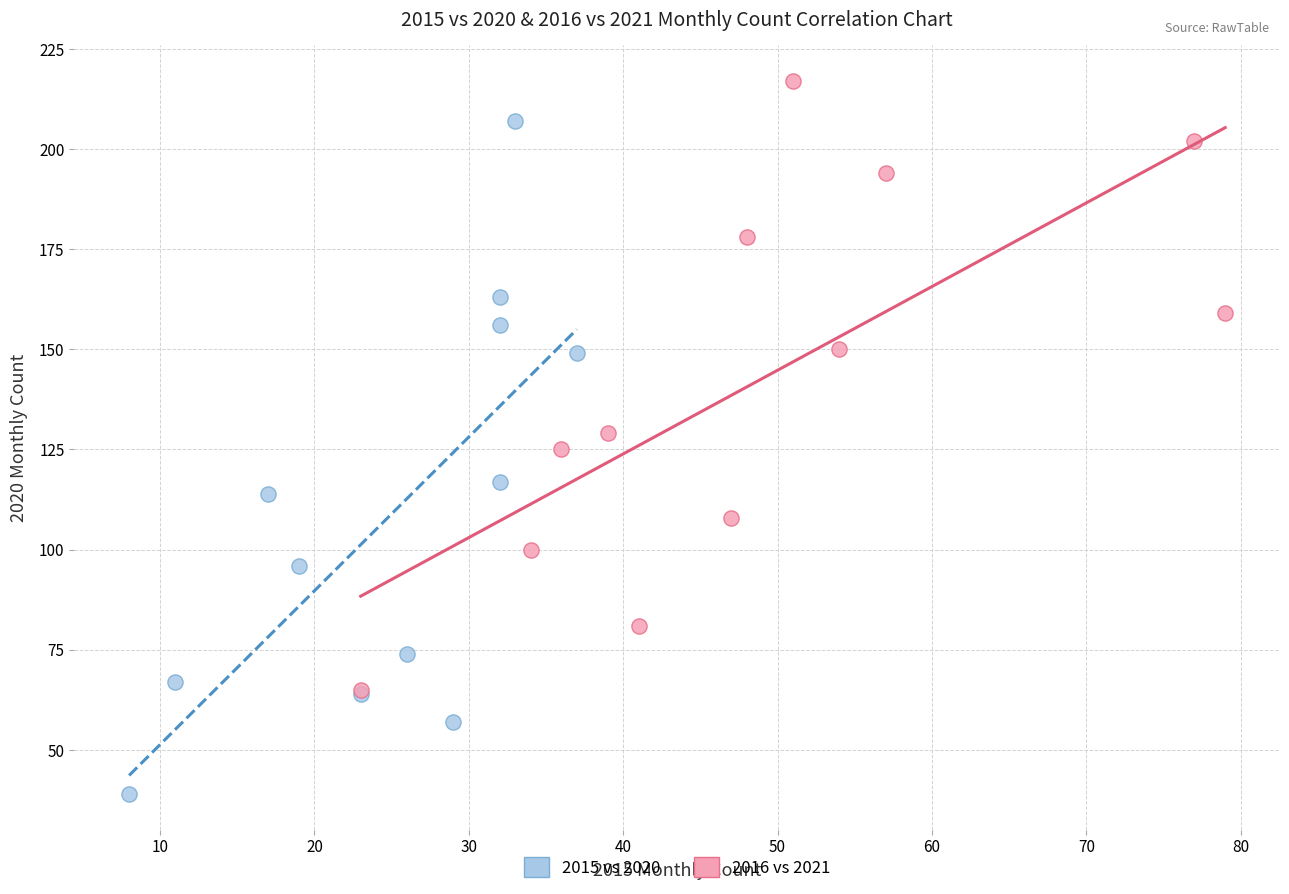

What are all the series names shown in the legend?

2015 vs 2020, 2016 vs 2021